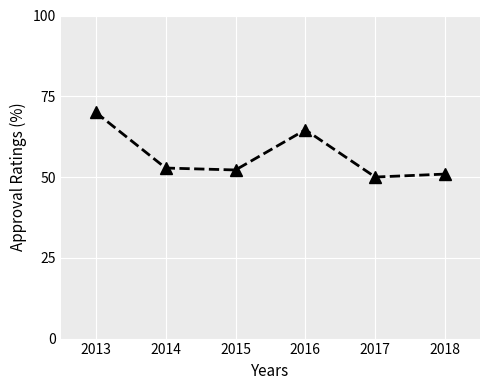

Does the chart display data point markers on the line(s)?

Yes